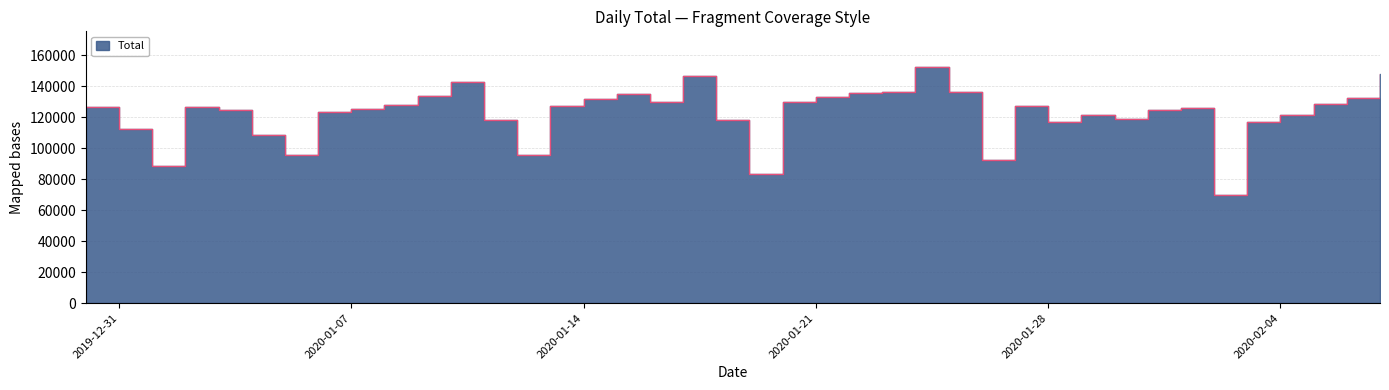

At which category does the data reach its first local peak?

2020-01-02